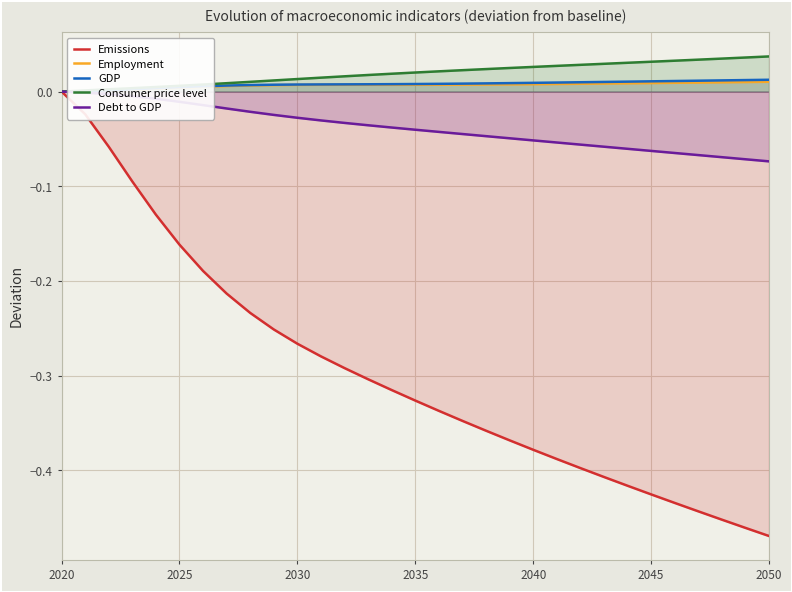

True or false: Debt to GDP and Employment intersect in this chart.

False